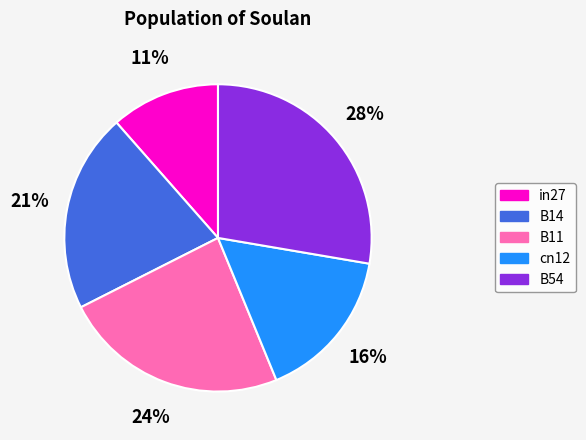

Rank the categories by value from lowest to highest.

in27, cn12, B14, B11, B54